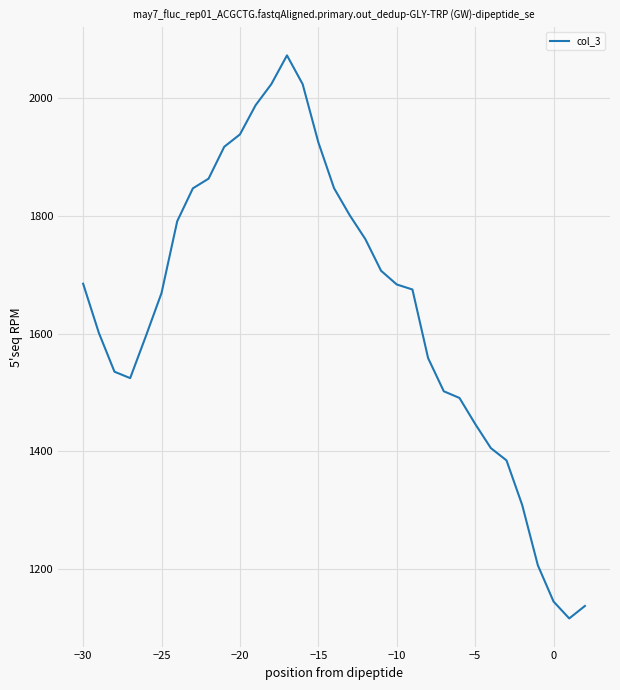

What is the smallest value displayed?

1116.7